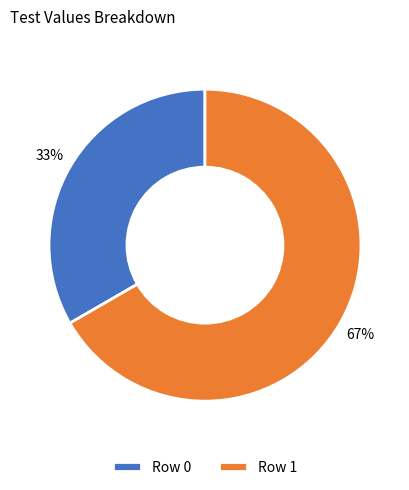

Is the sum of Row 1 and Row 0 greater than half?

Yes